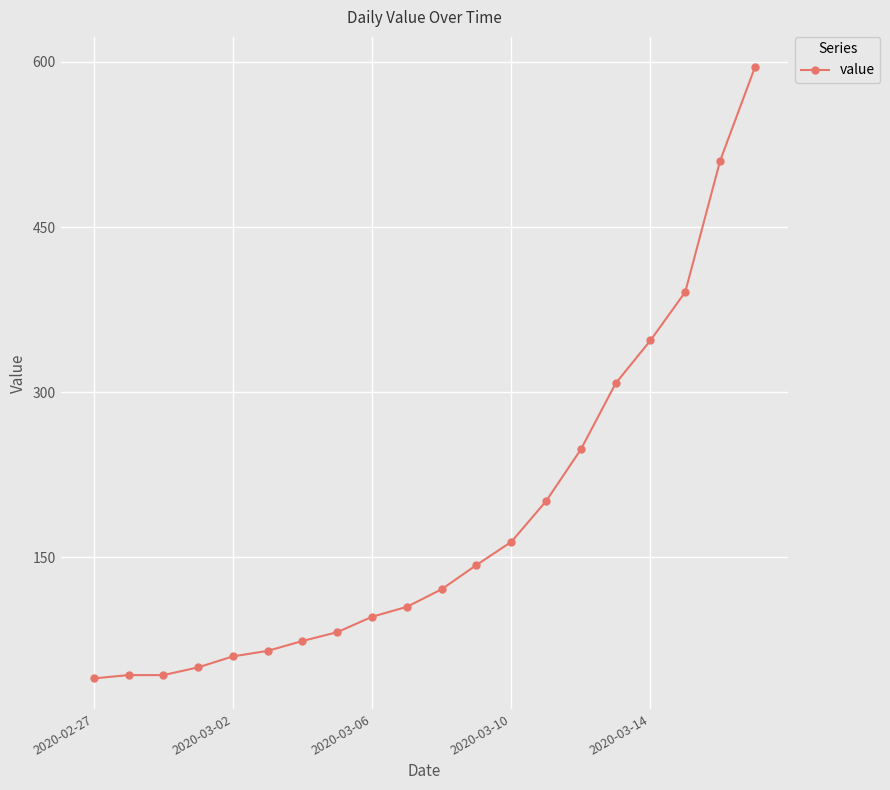

What is the maximum value shown in the chart?

595